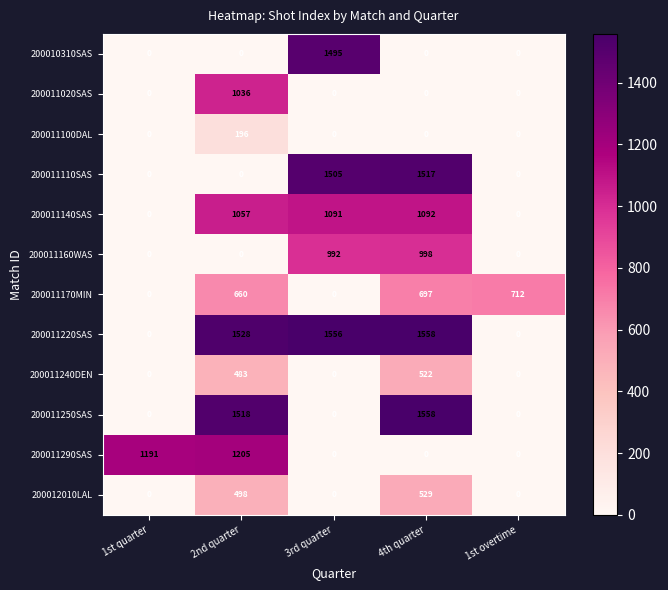

What is the spread (max minus min) of values at 1st overtime?

712